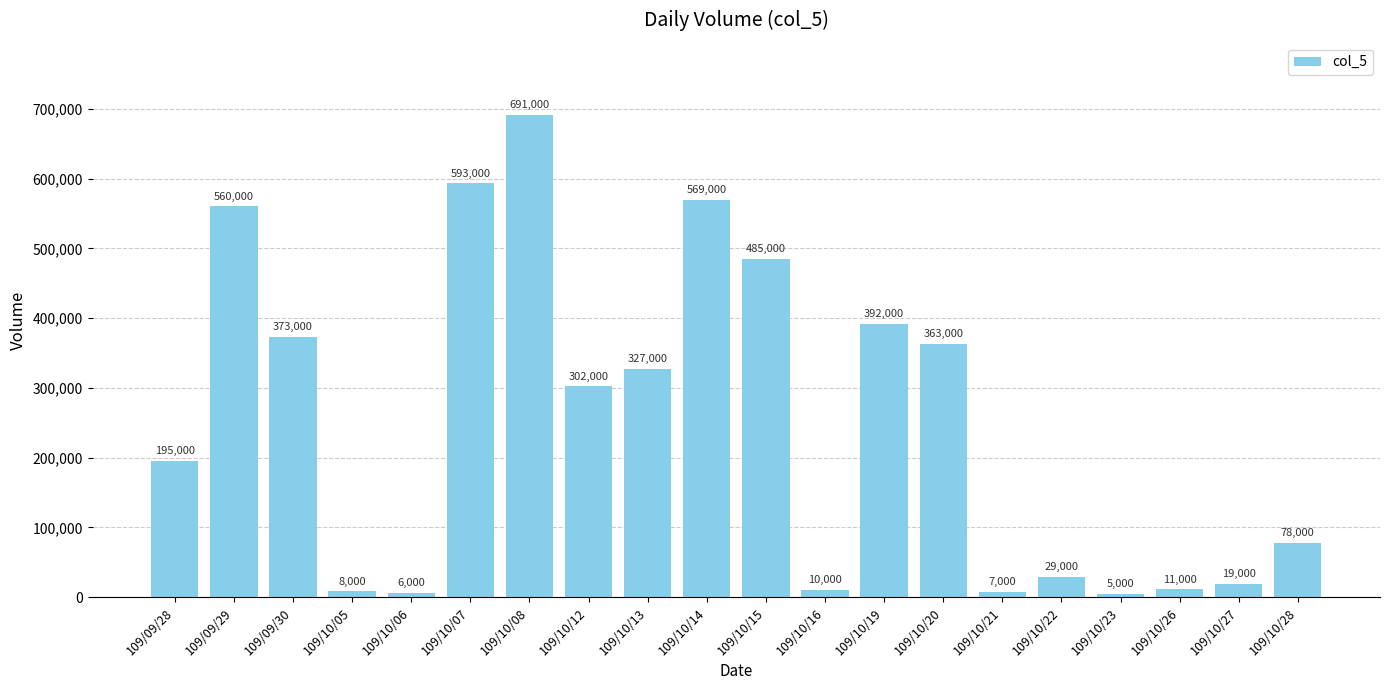

The value at 109/10/13 is 327000. True or false?

True